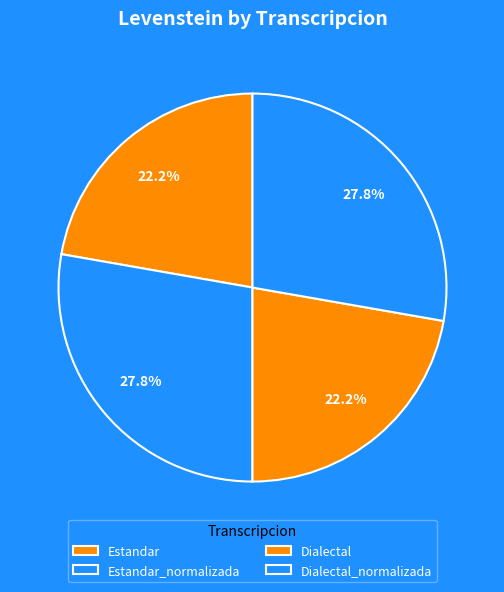

Between Dialectal_normalizada and Estandar_normalizada, which is larger?

Dialectal_normalizada